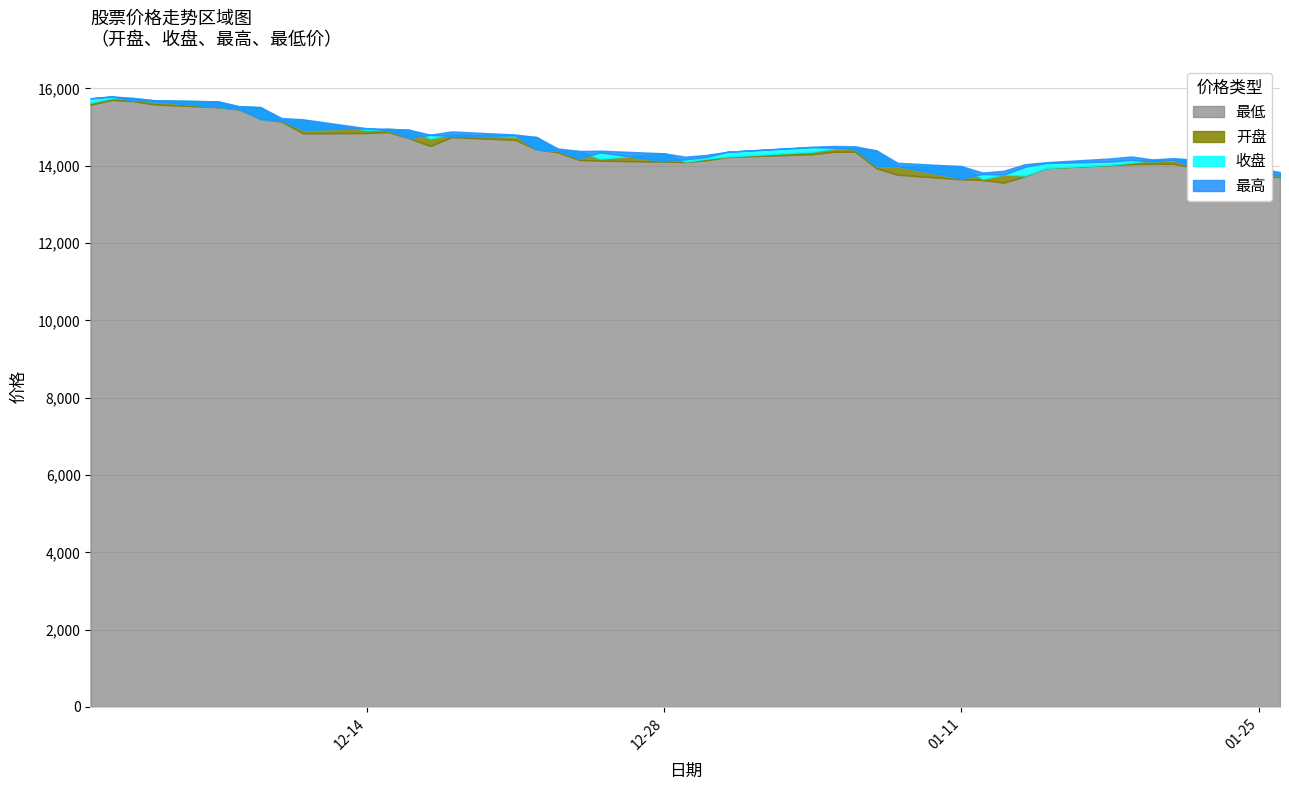

What is the difference between the maximum and second lowest values in the 开盘 series?

2006.6